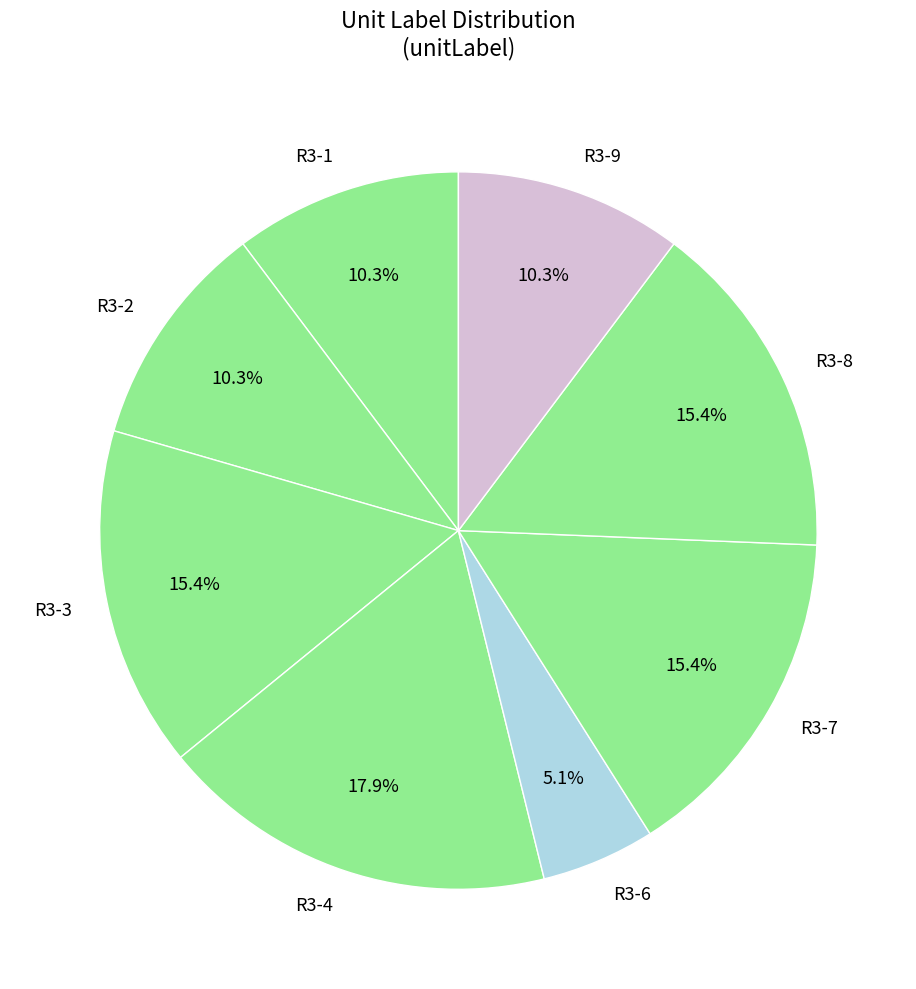

What is the total percentage of R3-1 and R3-4?

28.2%